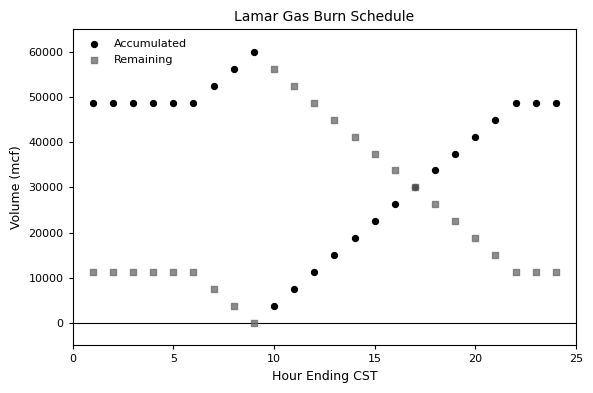

Which series contains the lowest Y value?

Remaining